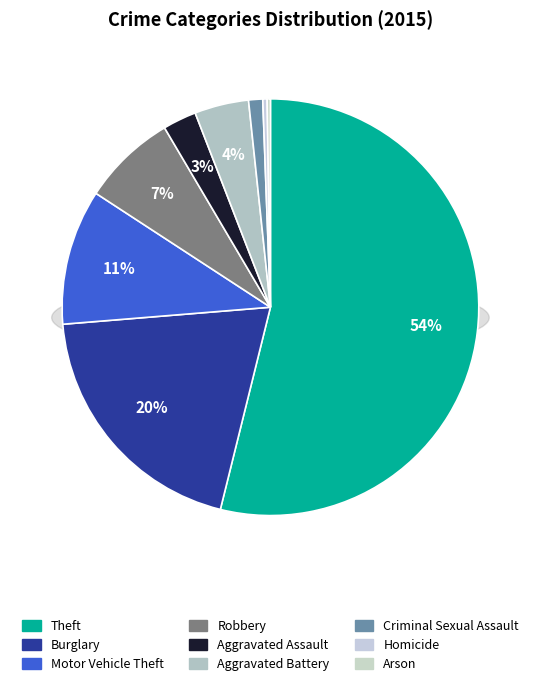

Does Homicide account for over 50% of the chart?

No